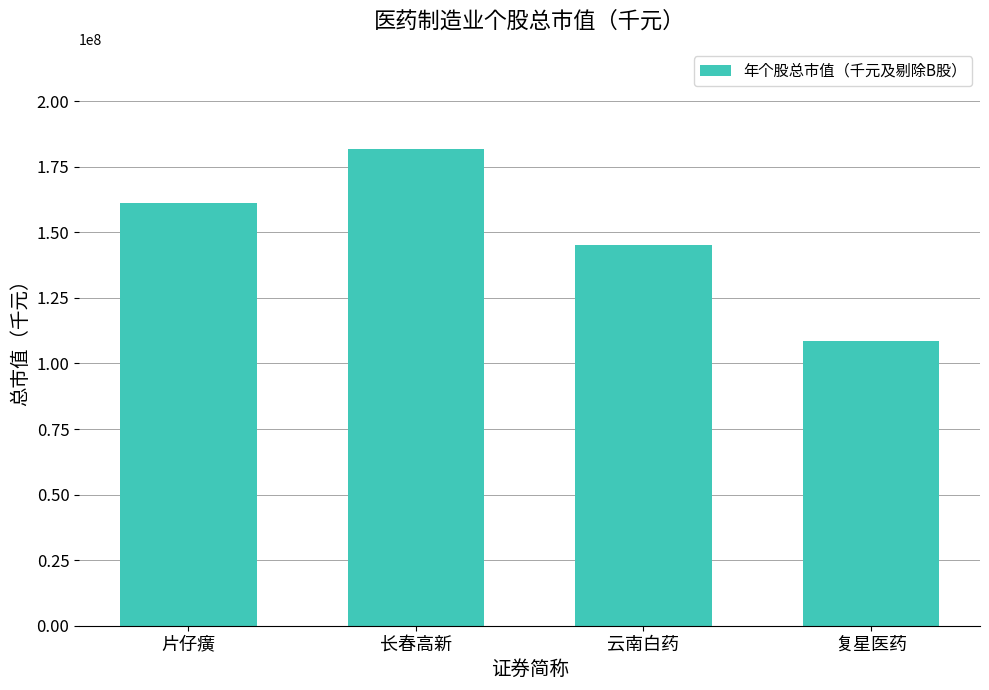

How many categories are shown in the chart?

4